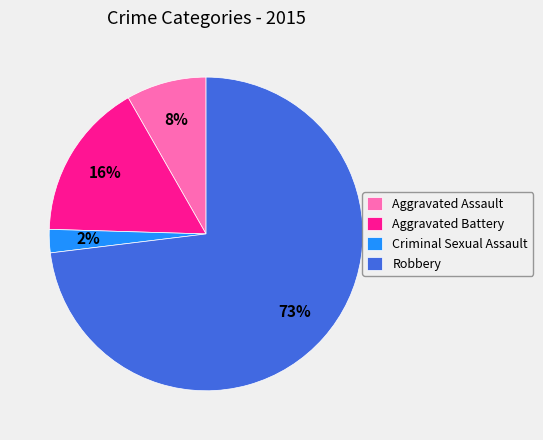

Does Aggravated Assault represent more than half of the total?

No